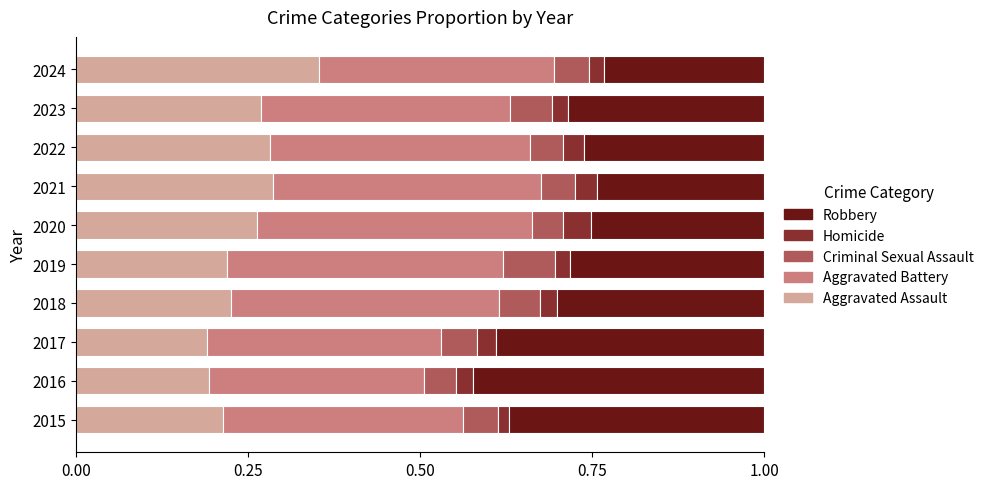

Is it true that Aggravated Assault equals 0.5 at 2022?

False